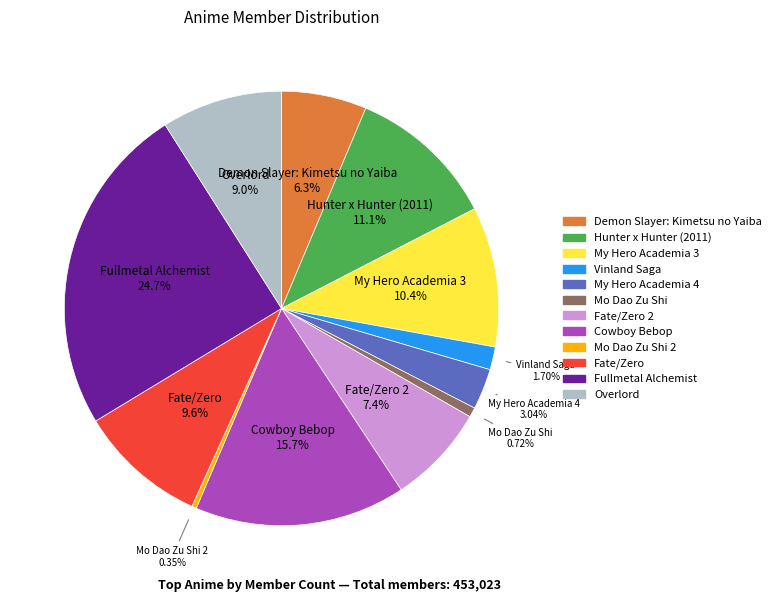

Count the number of slices in the pie.

12